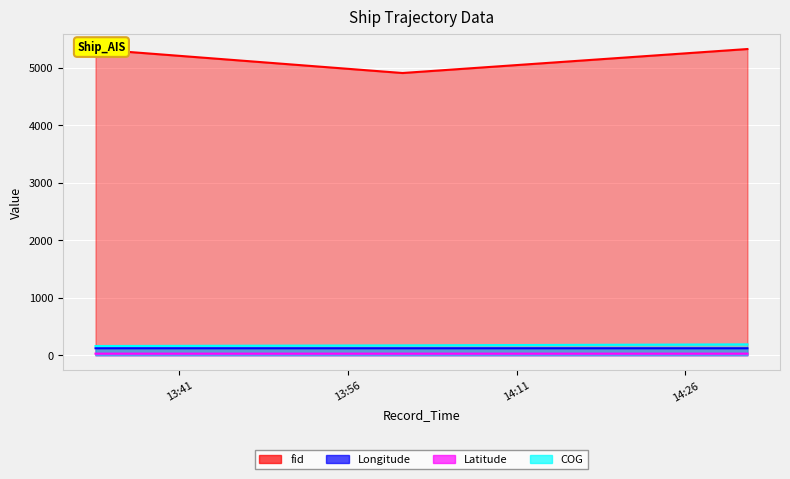

What are all the series names shown in the legend?

fid, Longitude, Latitude, COG